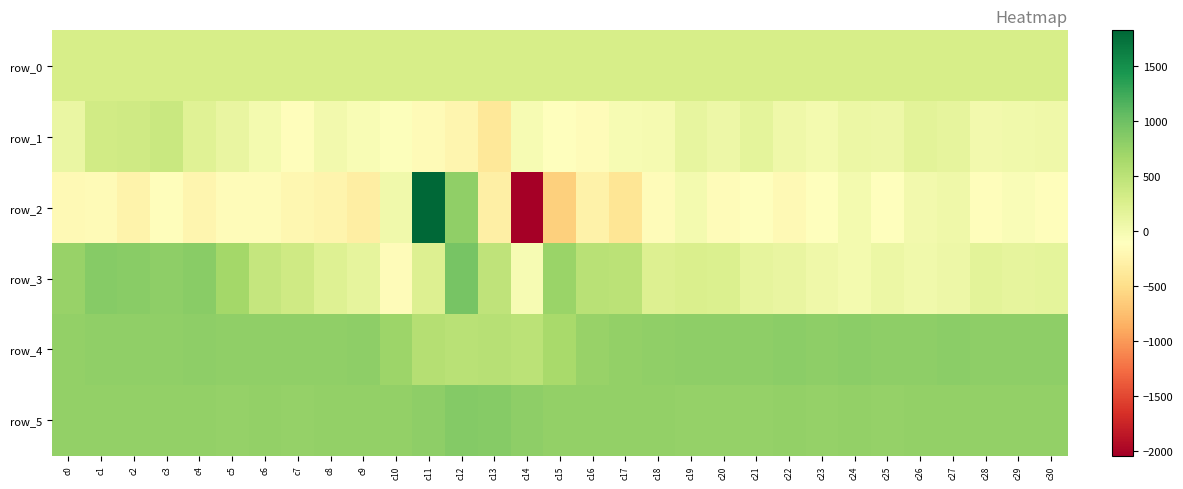

At c27, list the series in order from smallest to largest.

row_2, row_3, row_1, row_0, row_5, row_4